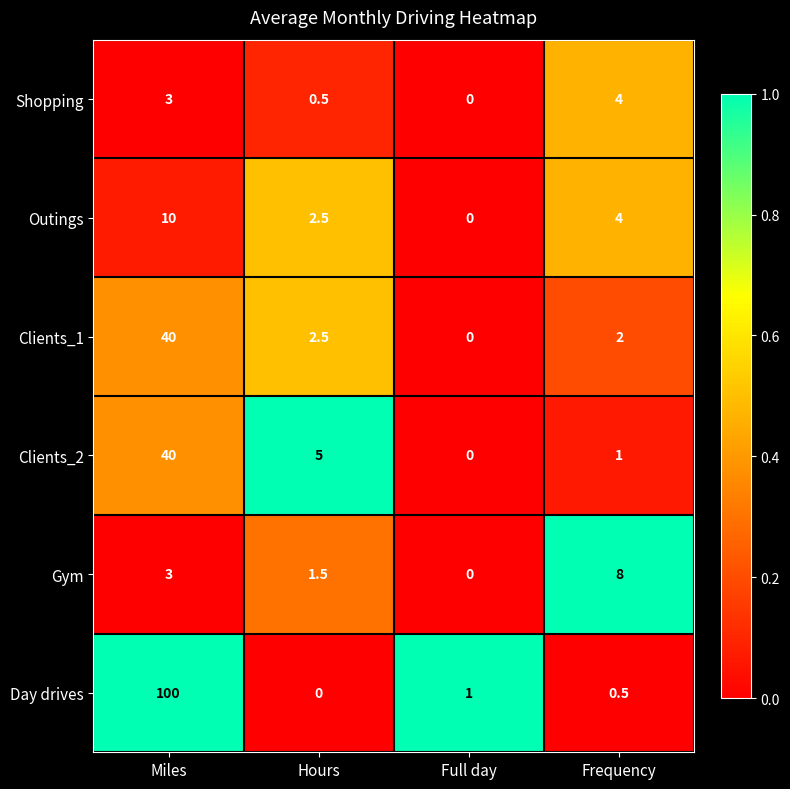

What is the greatest value displayed?

100.0